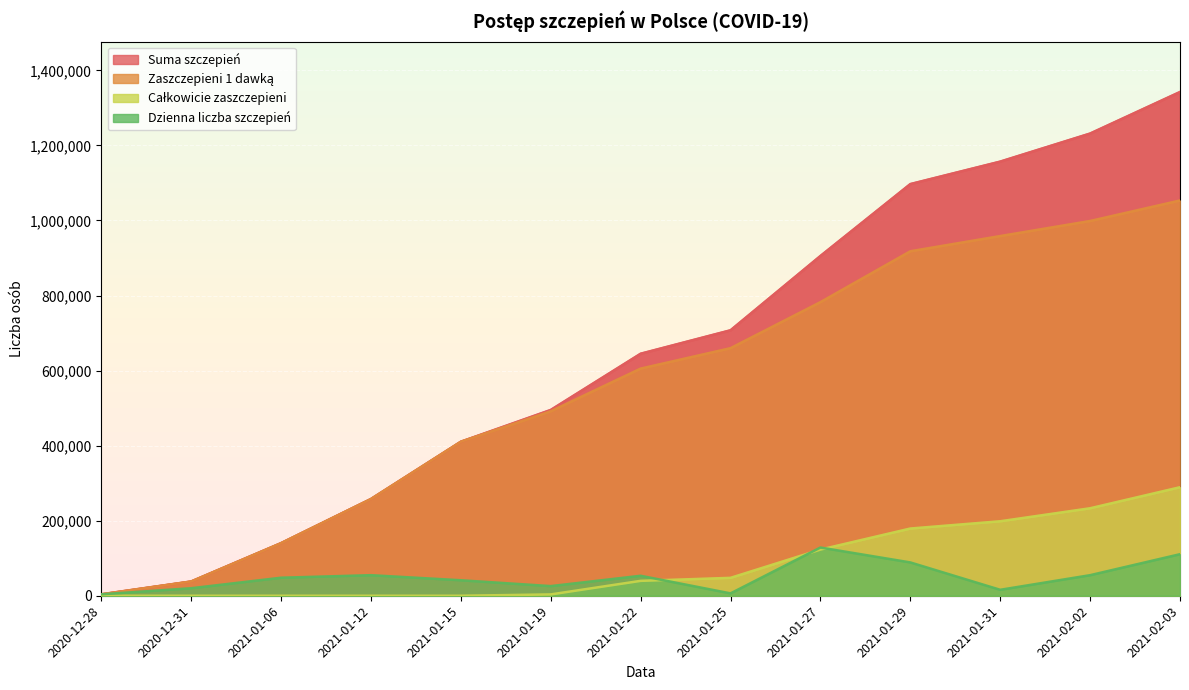

Which has a higher value, 2021-01-06 or 2021-01-12?

2021-01-12